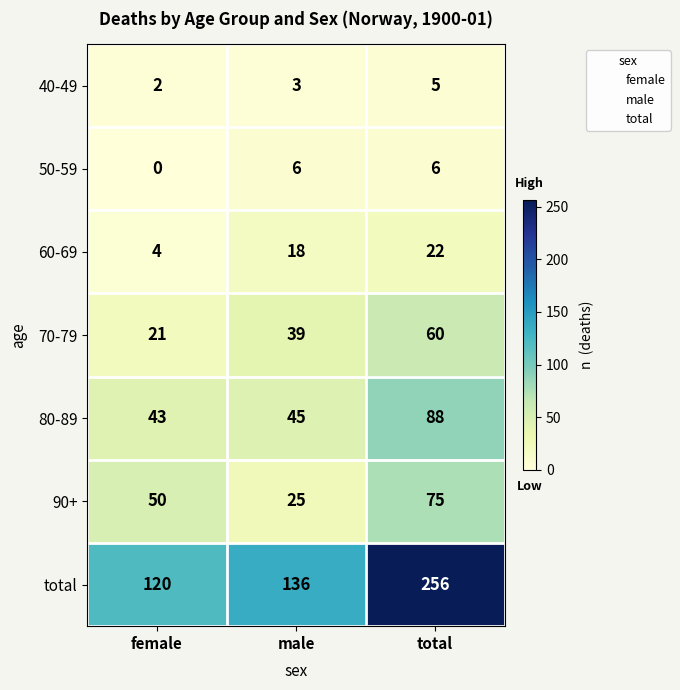

What is the total value across all series at male?

272